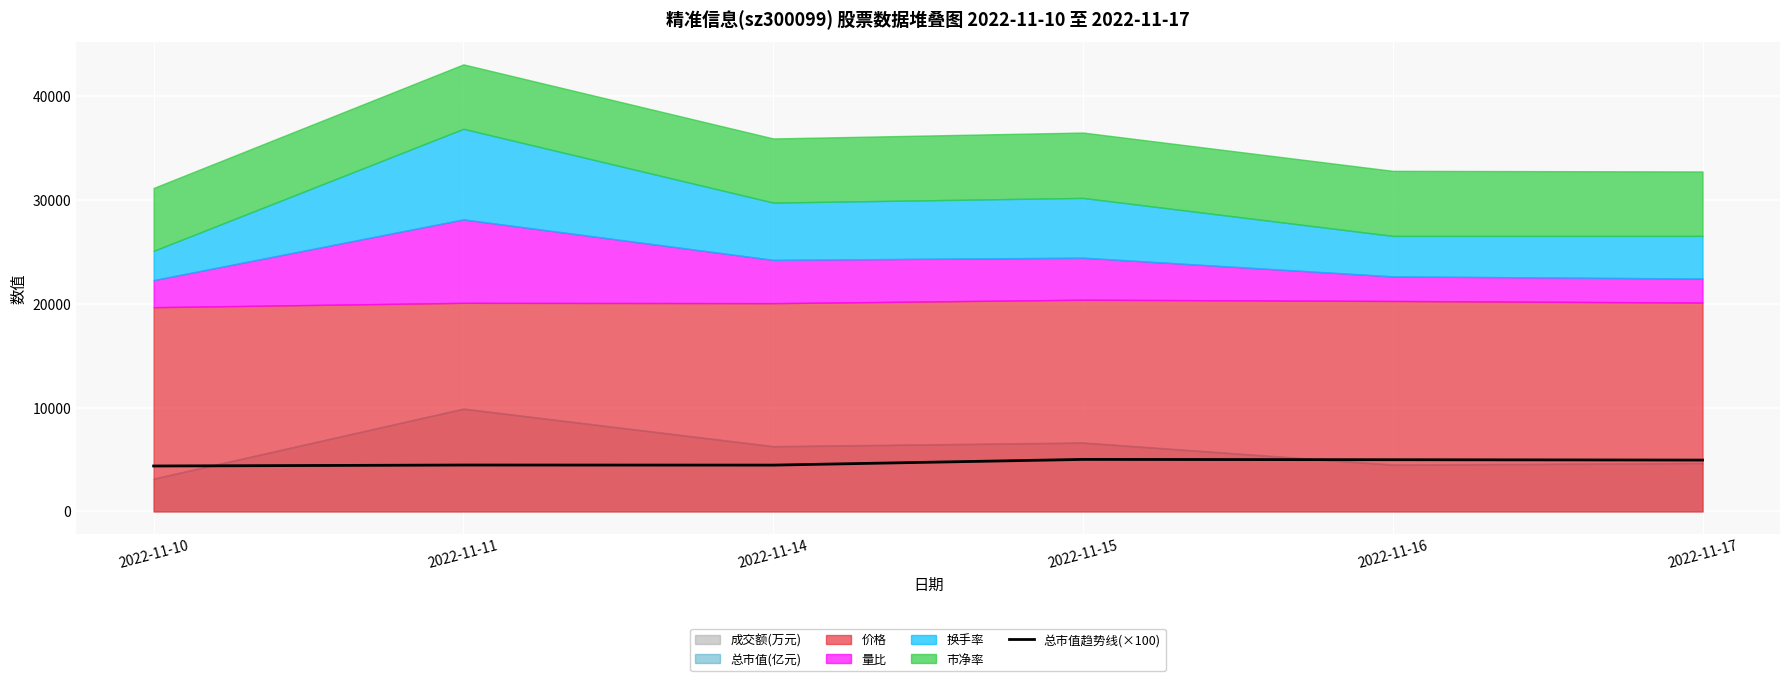

Approximately how many times larger is the value at 2022-11-16 compared to 2022-11-11?

1.1